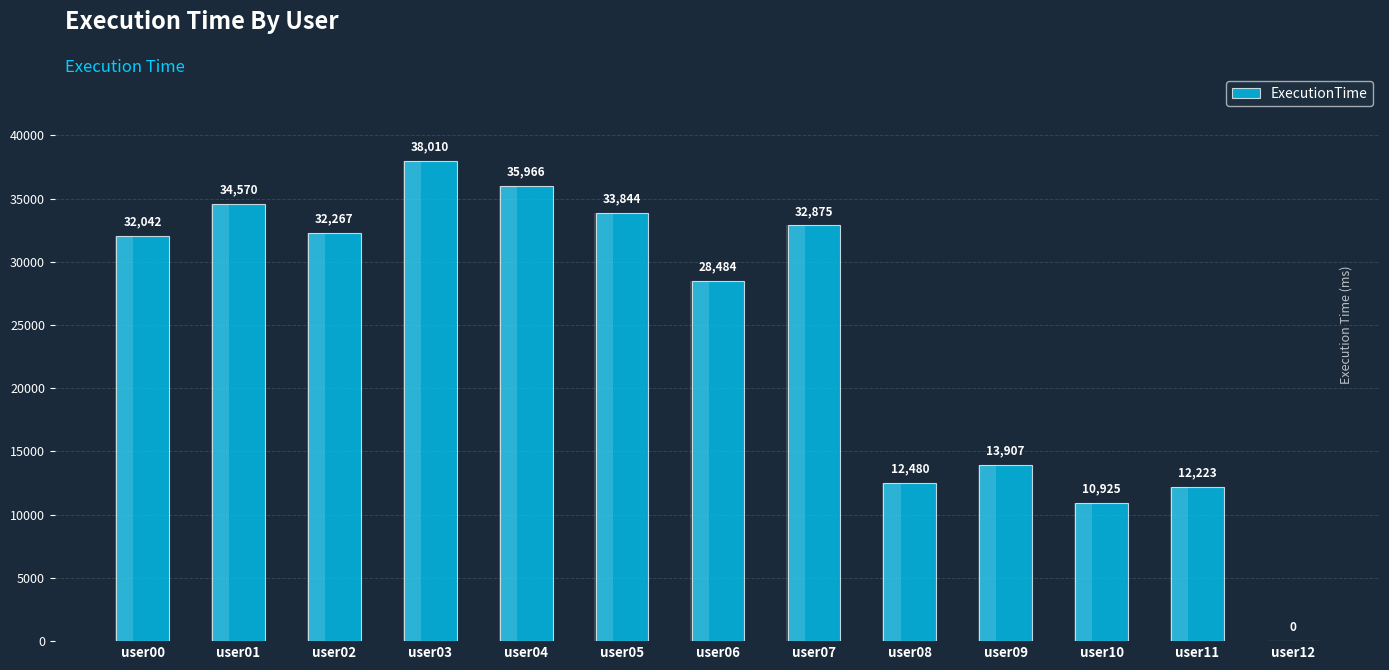

Reading left to right, extract all data points from this chart.

user00=32042	user01=34570	user02=32267	user03=38010	user04=35966	user05=33844	user06=28484	user07=32875	user08=12480	user09=13907	user10=10925	user11=12223	user12=0